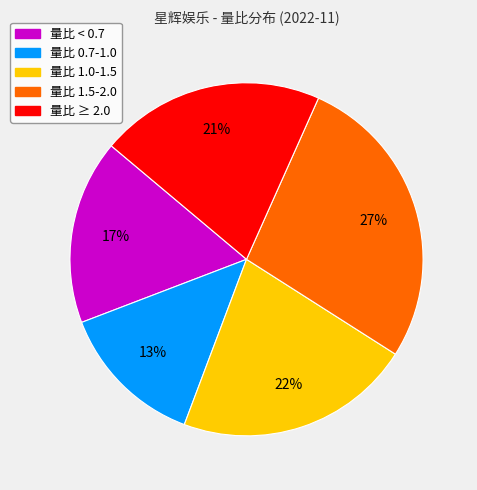

Does any single category account for the majority?

No